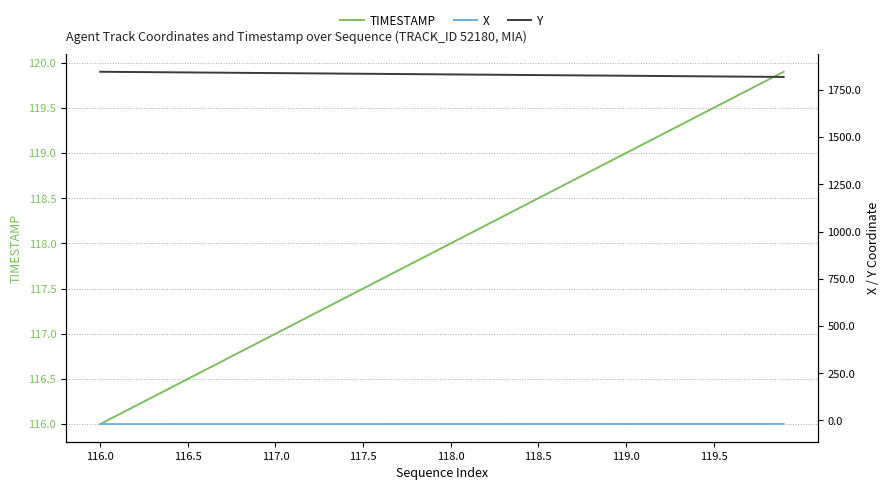

True or false: X has more than 0 points higher than both neighbors.

False